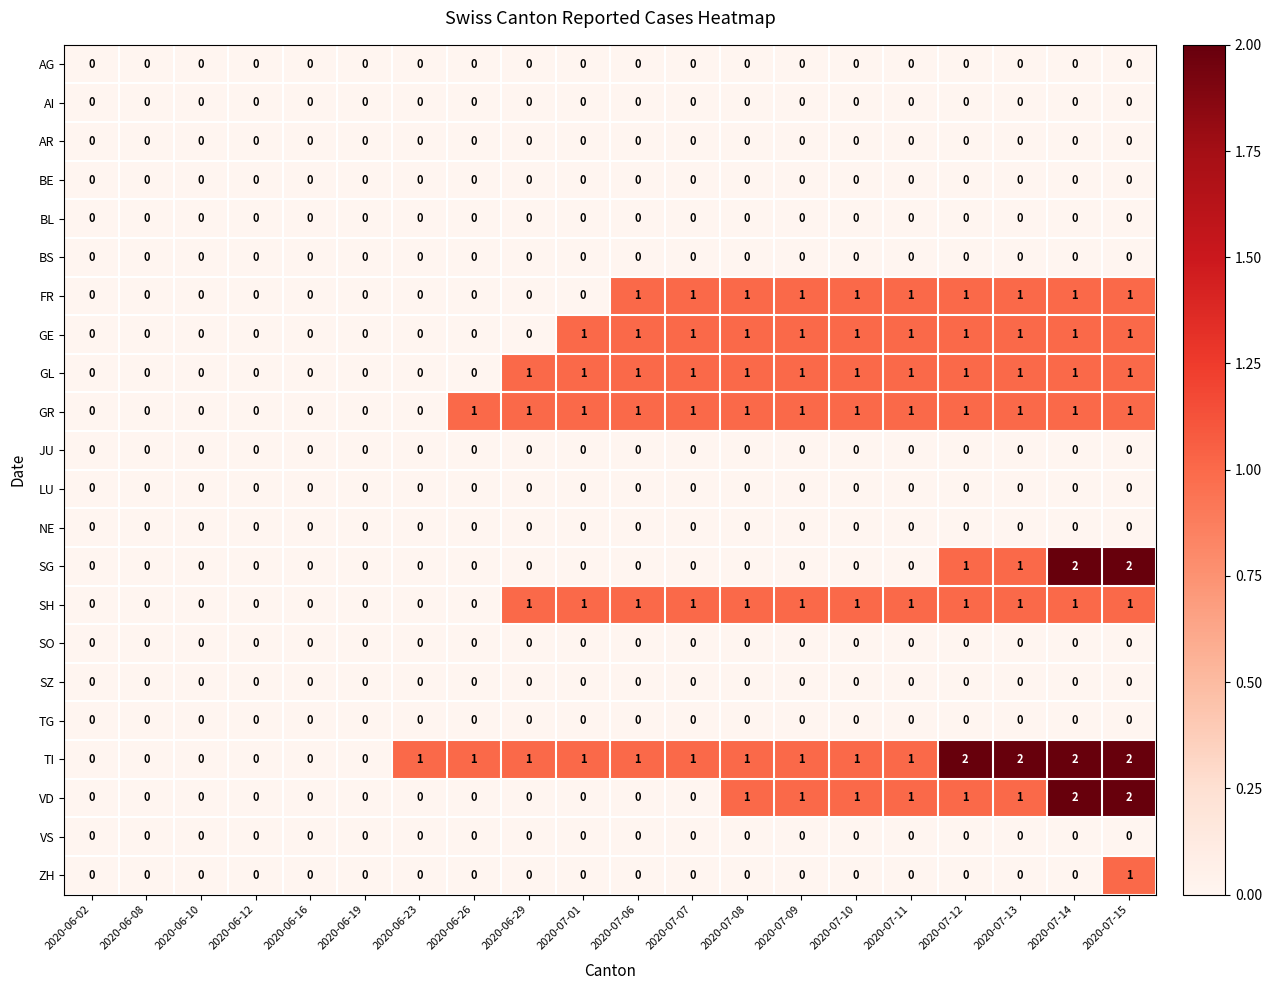

What is the total value across all series at 2020-07-11?

7